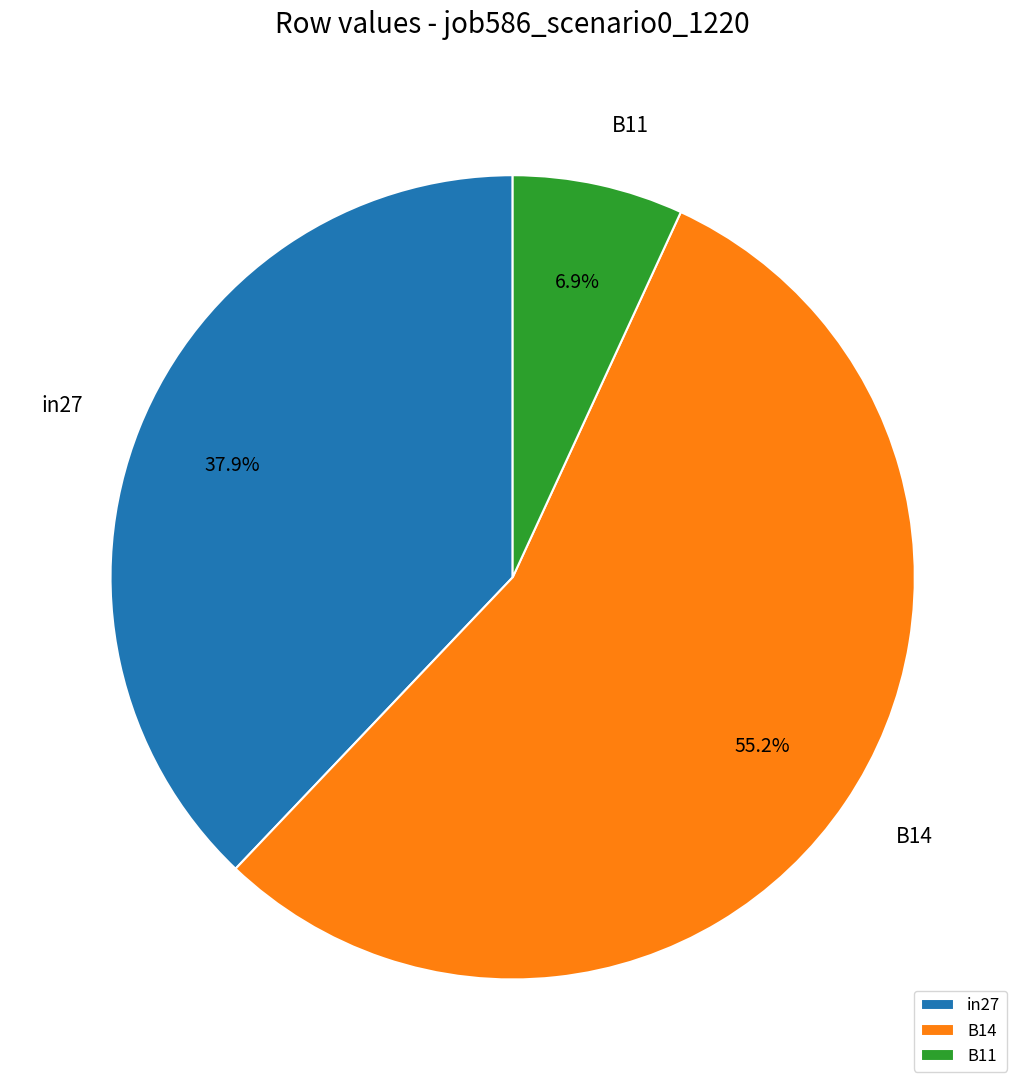

Is there any slice that represents more than half of the pie?

Yes